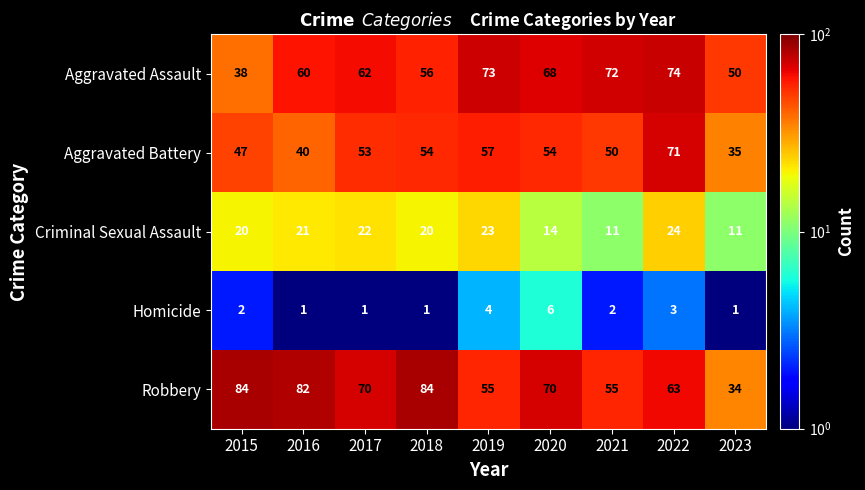

At how many categories does at least one series exceed 52?

8